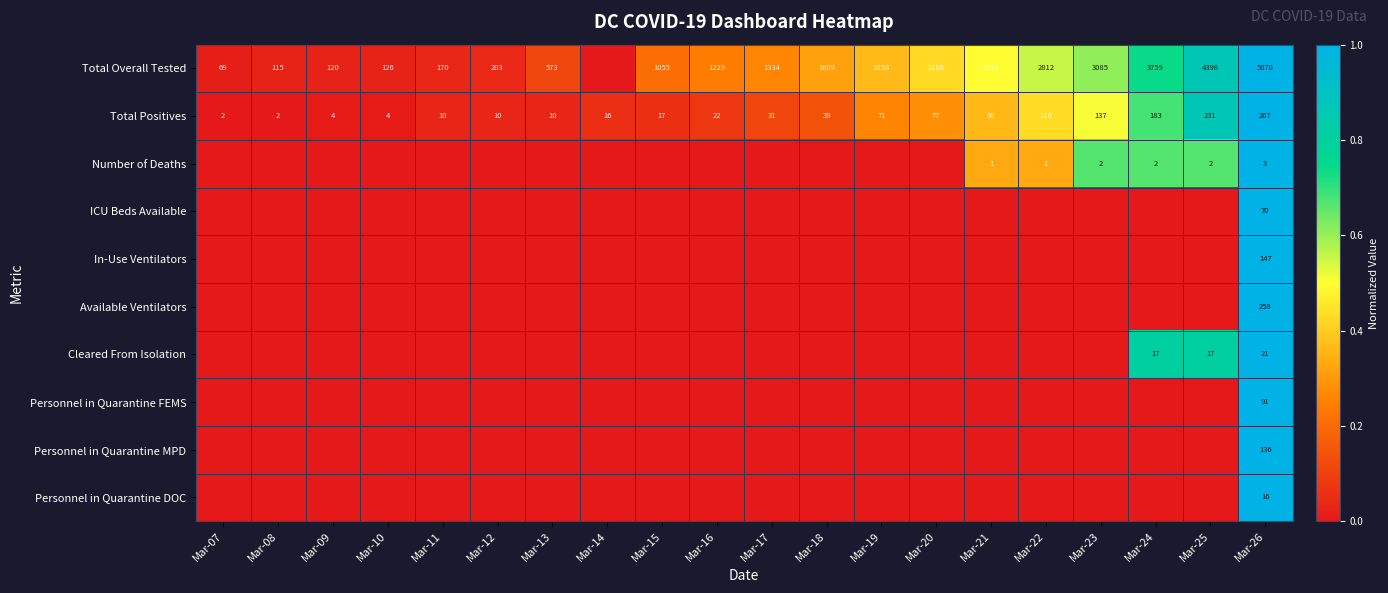

The Total Overall Tested series shows 1797 at Mar-16. True or false?

False